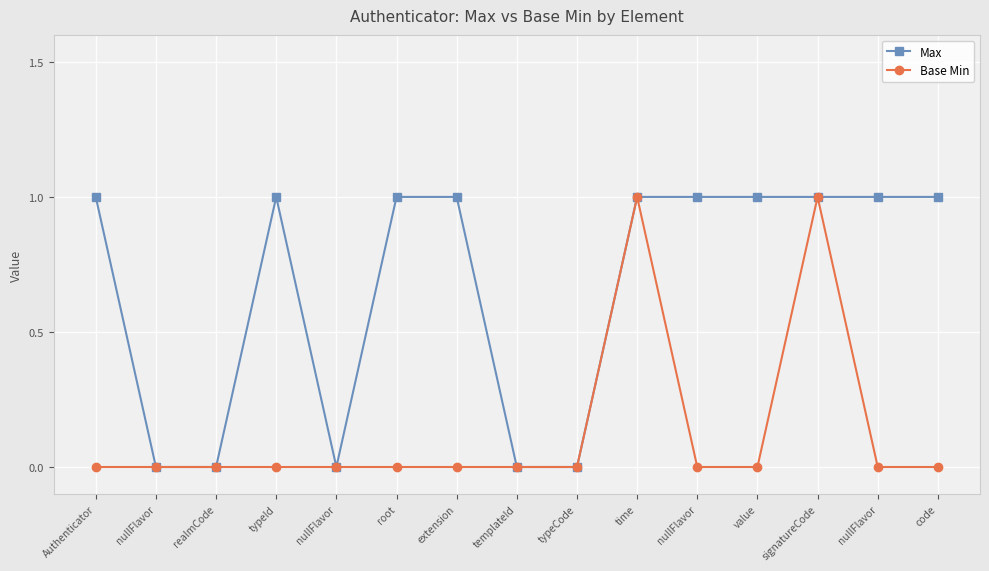

Rank the series by their average value, from highest to lowest.

Max, Base Min